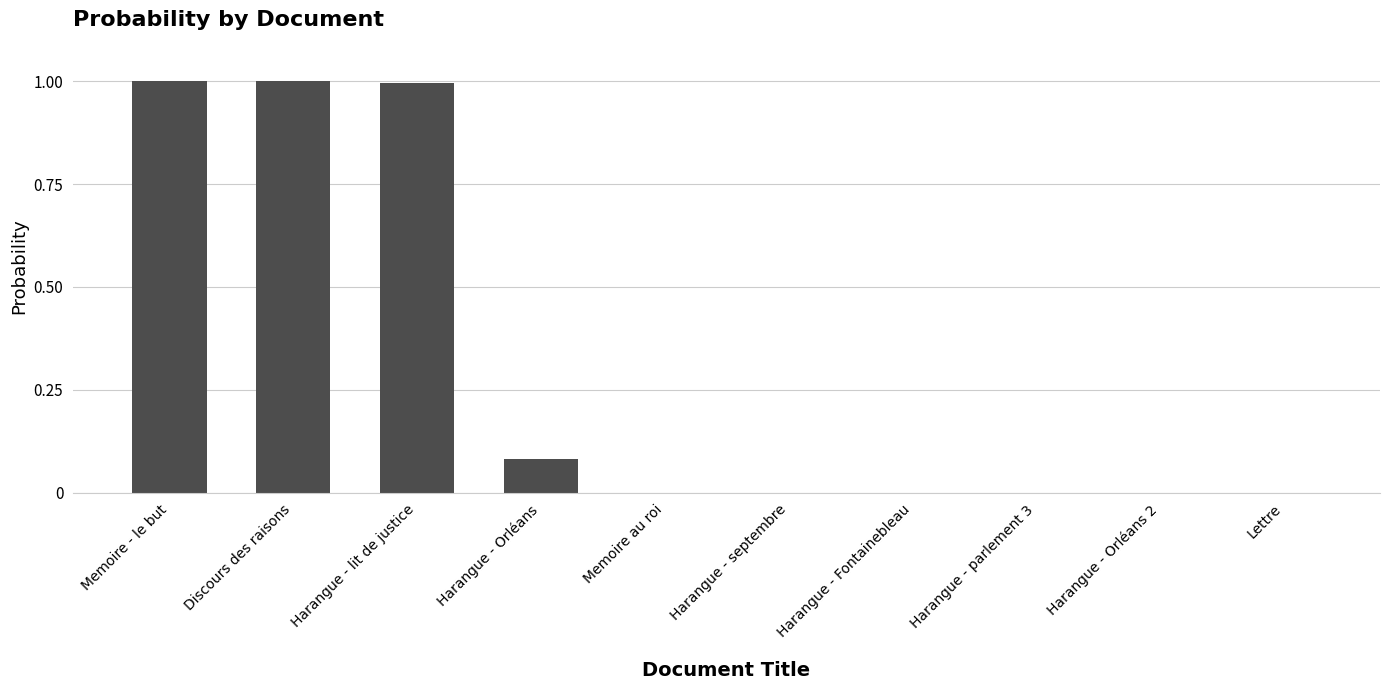

True or false: the data shows 0.5 at Discours des raisons.

False